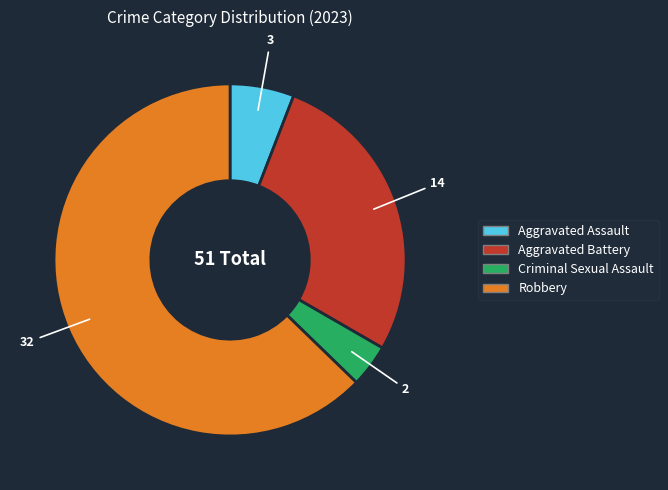

Which slice is the largest?

Robbery